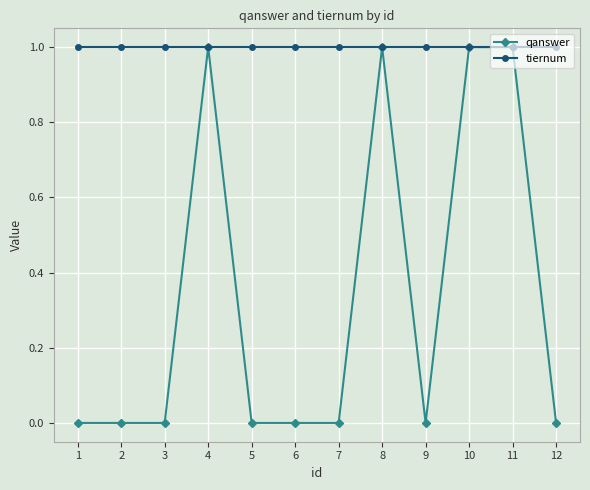

The value of qanswer at 2 is 0. True or false?

True